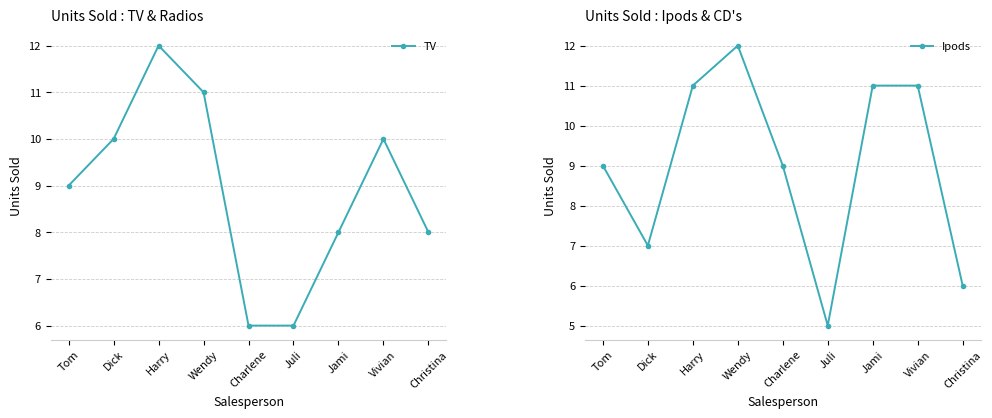

At which label does Ipods first exceed 9?

Harry